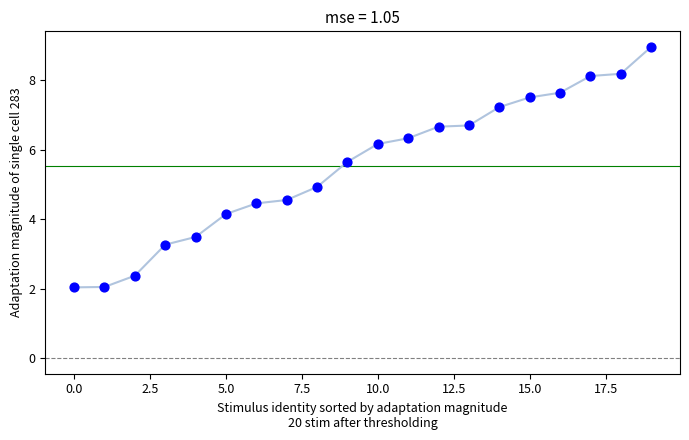

What is the range of Y values (max minus min)?

6.9